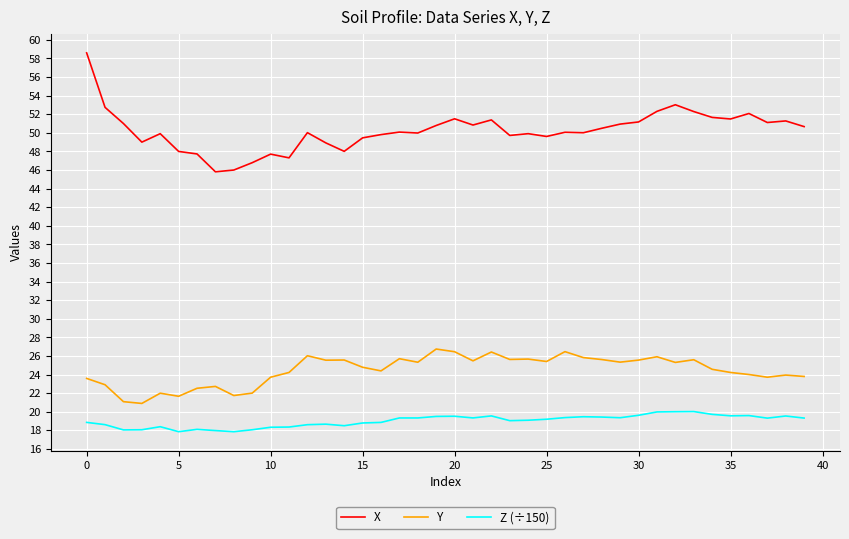

True or false: Y and X intersect in this chart.

False